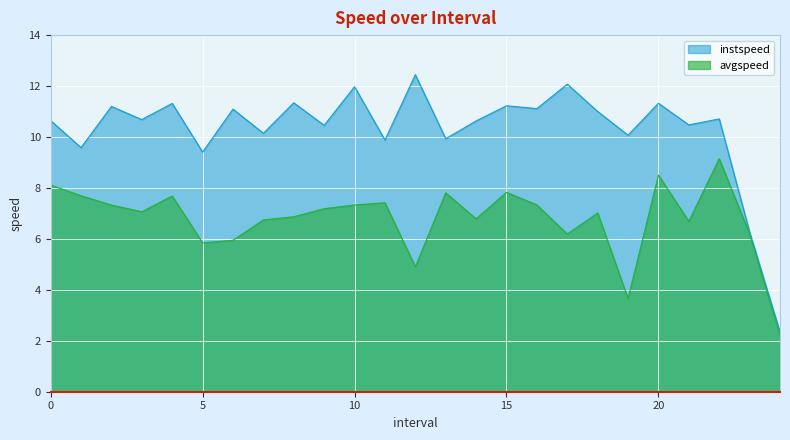

What is the difference between the maximum and minimum values in the instspeed series?

10.1